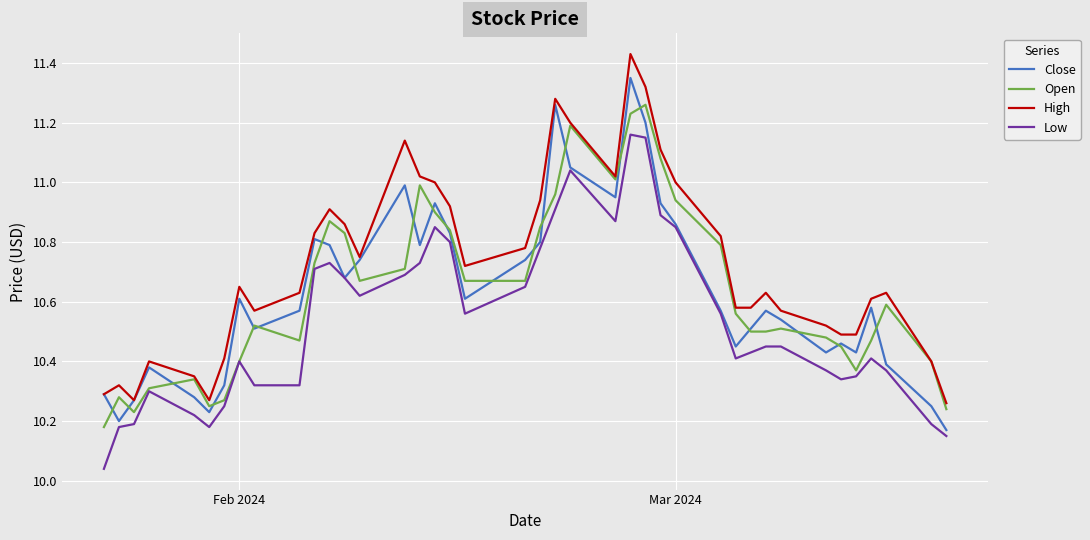

True or false: Low and High cross at least once.

False